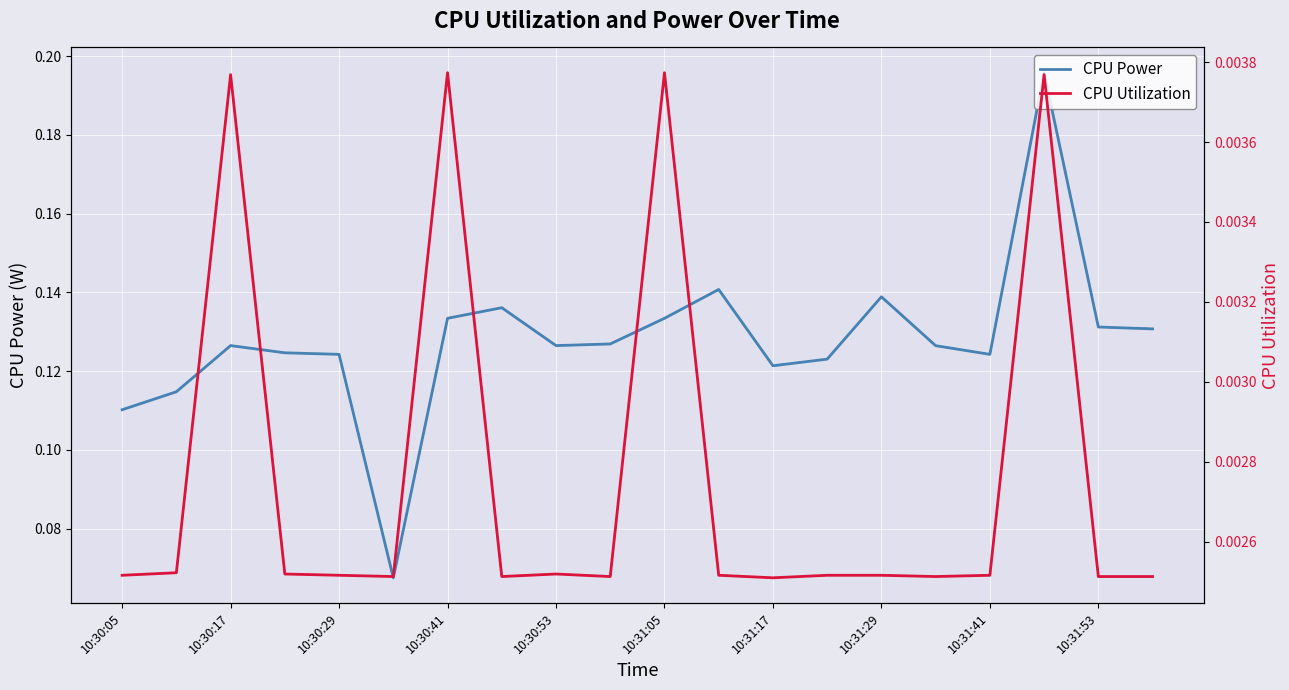

Reading left to right, transcribe all the data shown in this chart.

CPU Power: 0.1	0.1	0.1	0.1	0.1	0.1	0.1	0.1	0.1	0.1	0.1	0.1	0.1	0.1	0.1	0.1	0.1	0.2	0.1	0.1
CPU Utilization: 0.0	0.0	0.0	0.0	0.0	0.0	0.0	0.0	0.0	0.0	0.0	0.0	0.0	0.0	0.0	0.0	0.0	0.0	0.0	0.0